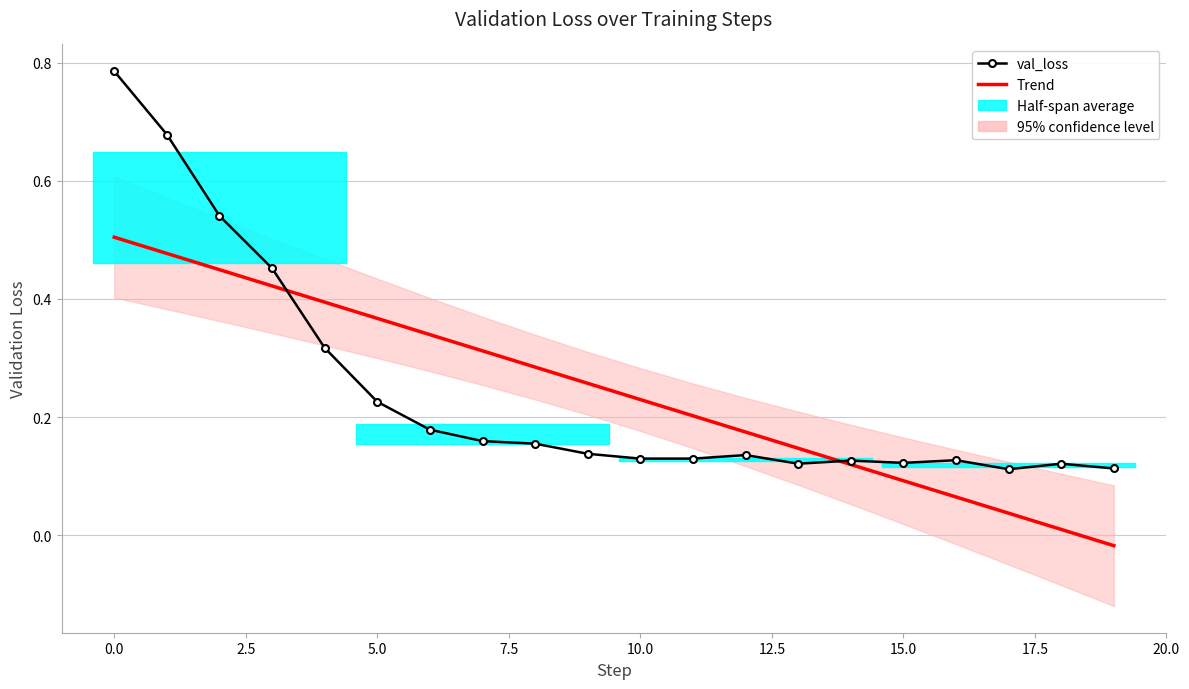

The Trend series shows 0.4 at 2.5. True or false?

True